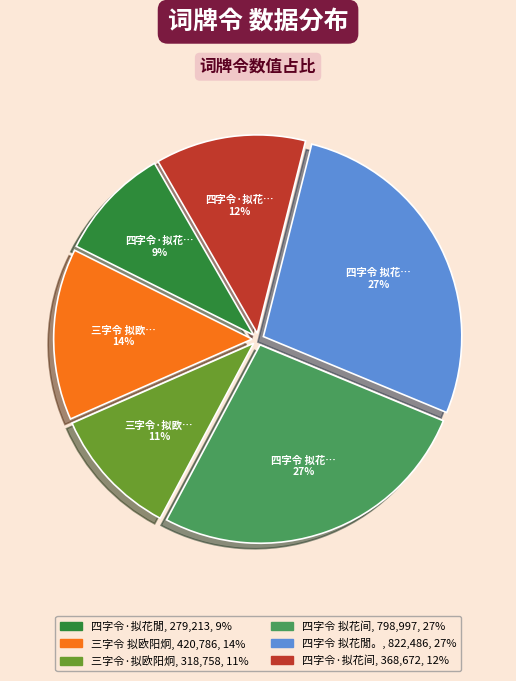

Which category has the smallest portion of the pie?

四字令·拟花閒